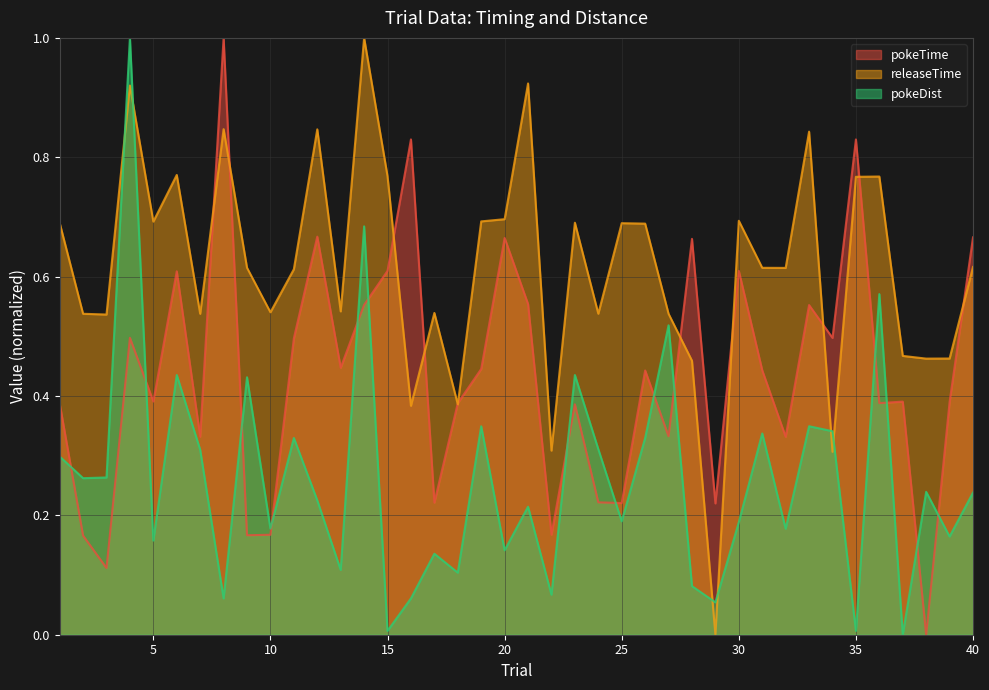

How many pokeTime values are between 0 and 1?

40